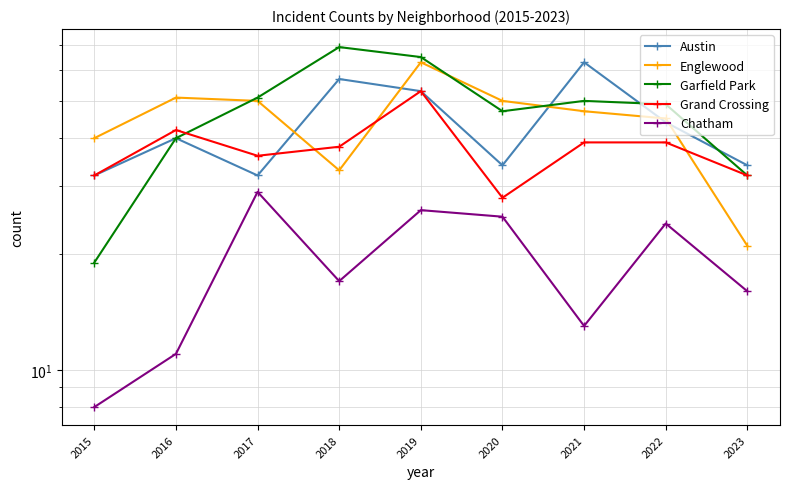

What is the approximate value of Garfield Park at 2016, to the nearest 10?

40